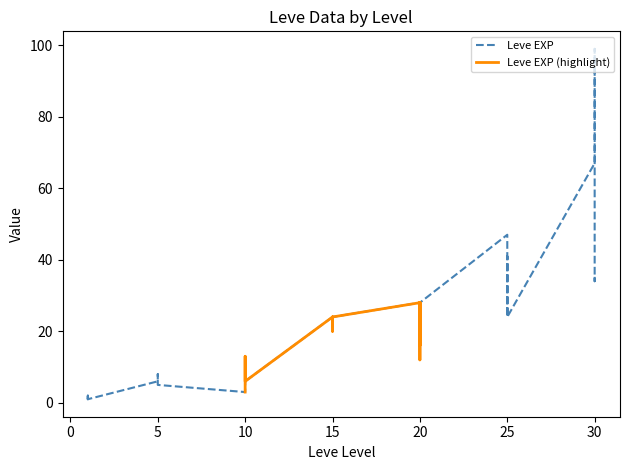

True or false: there are more than 1 points higher than both neighbors.

True